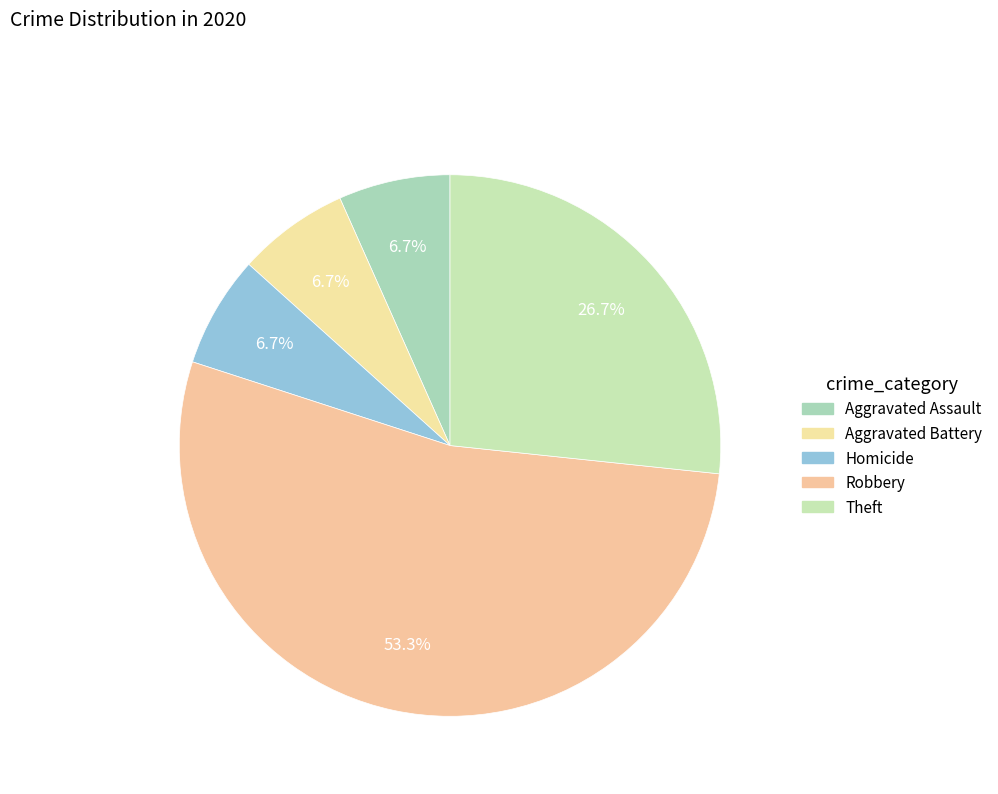

How many slices are in this pie chart?

5